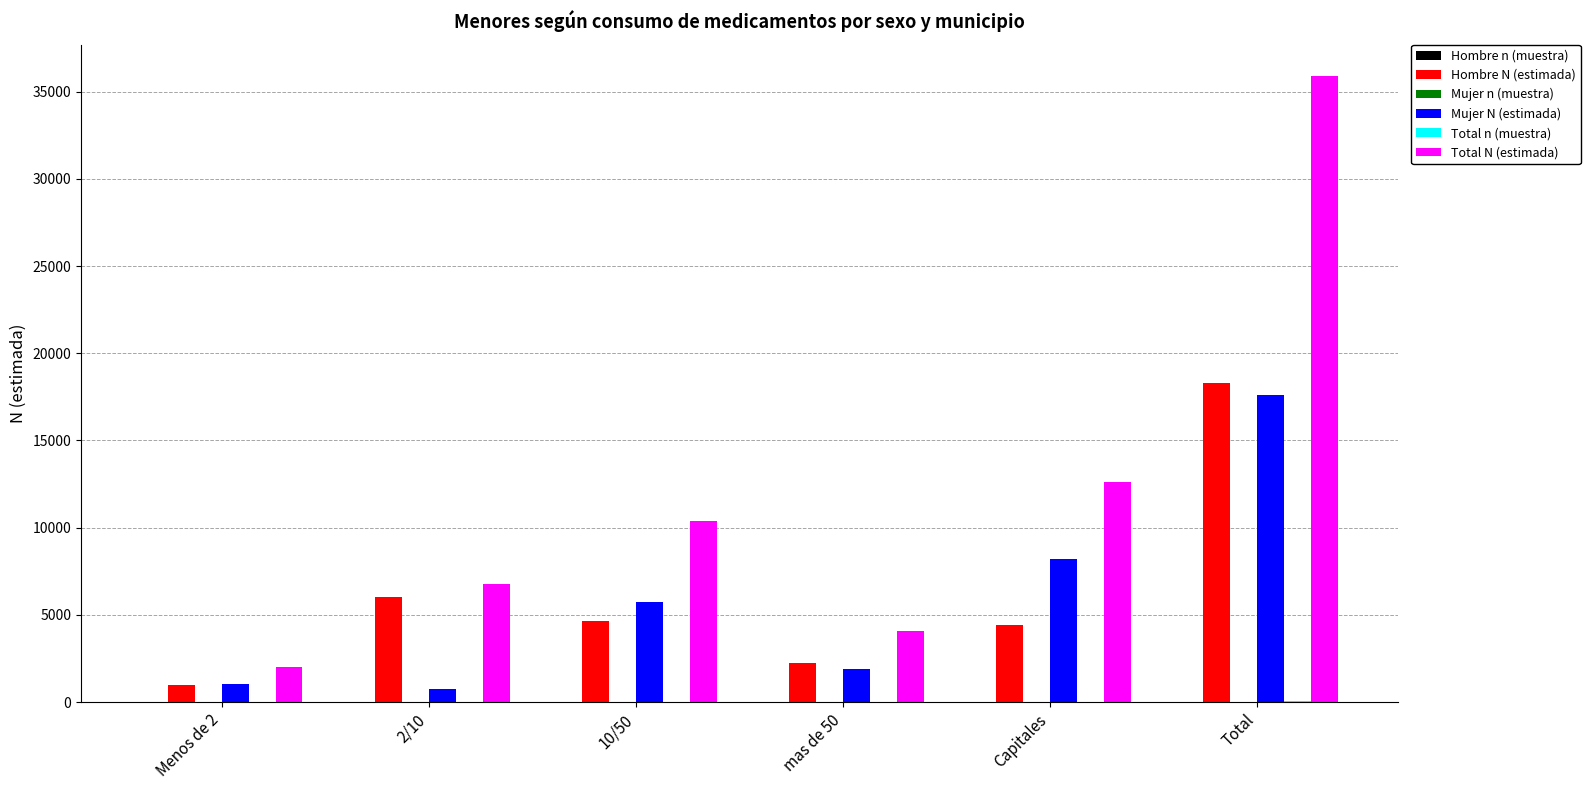

Which series has the largest total across all categories?

Total N (estimada)